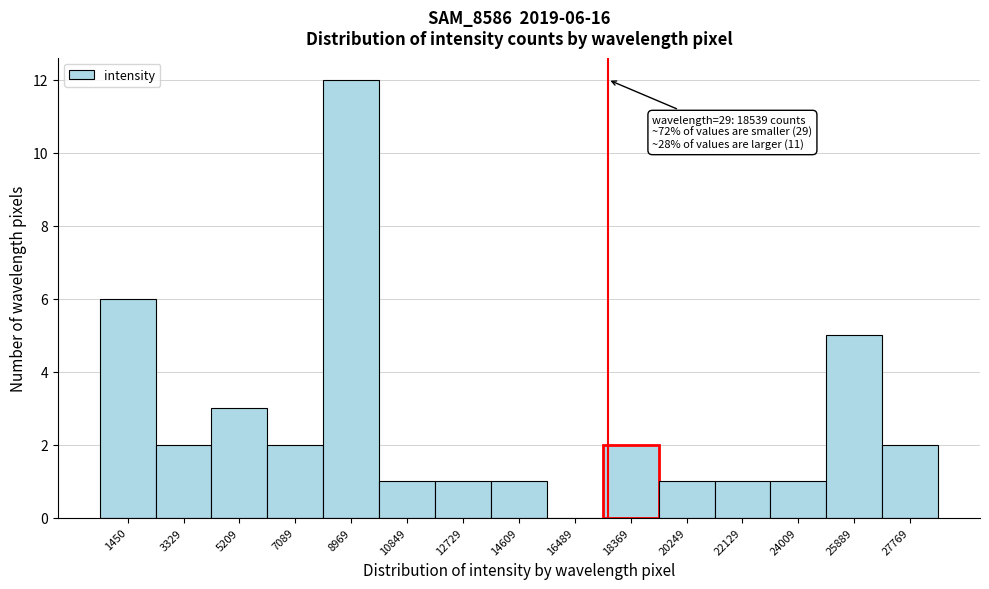

Reading left to right, extract all data points from this chart.

1450=6	3329=2	5209=3	7089=2	8969=12	10849=1	12729=1	14609=1	16489=0	18369=2	20249=1	22129=1	24009=1	25889=5	27769=2